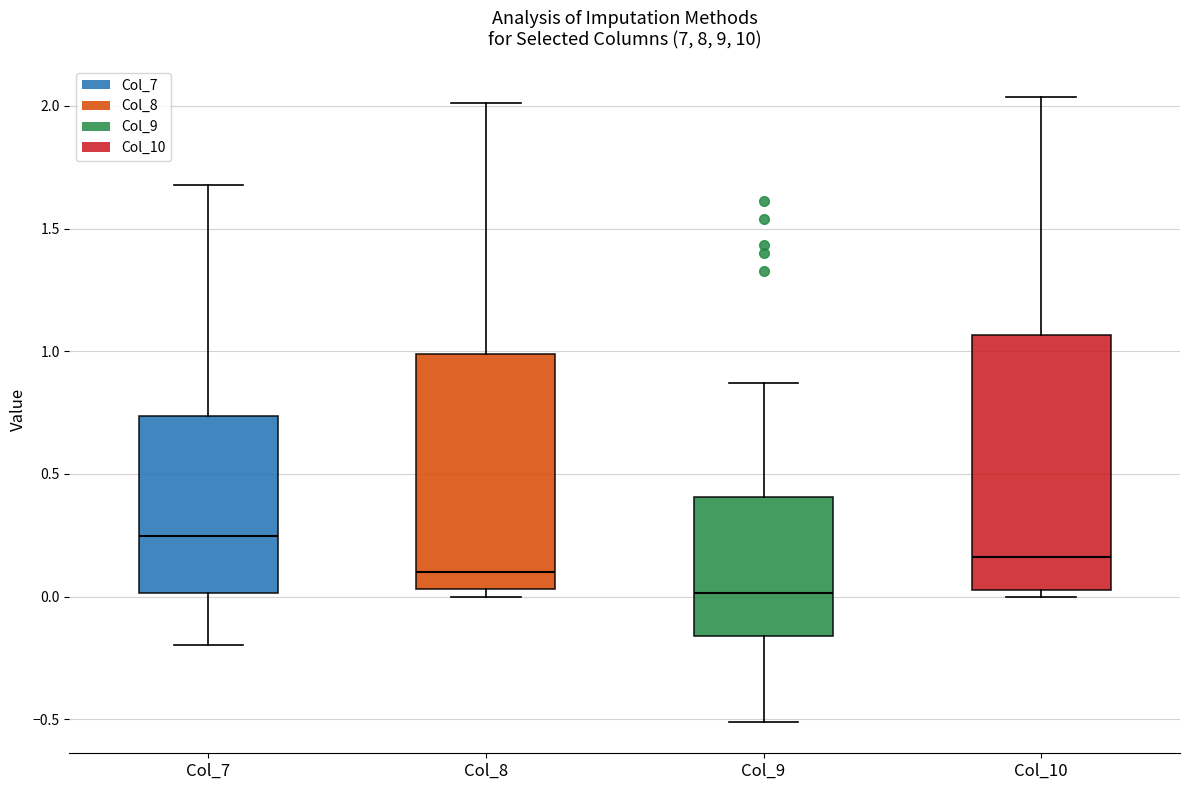

Which box has the highest median line?

Col_7